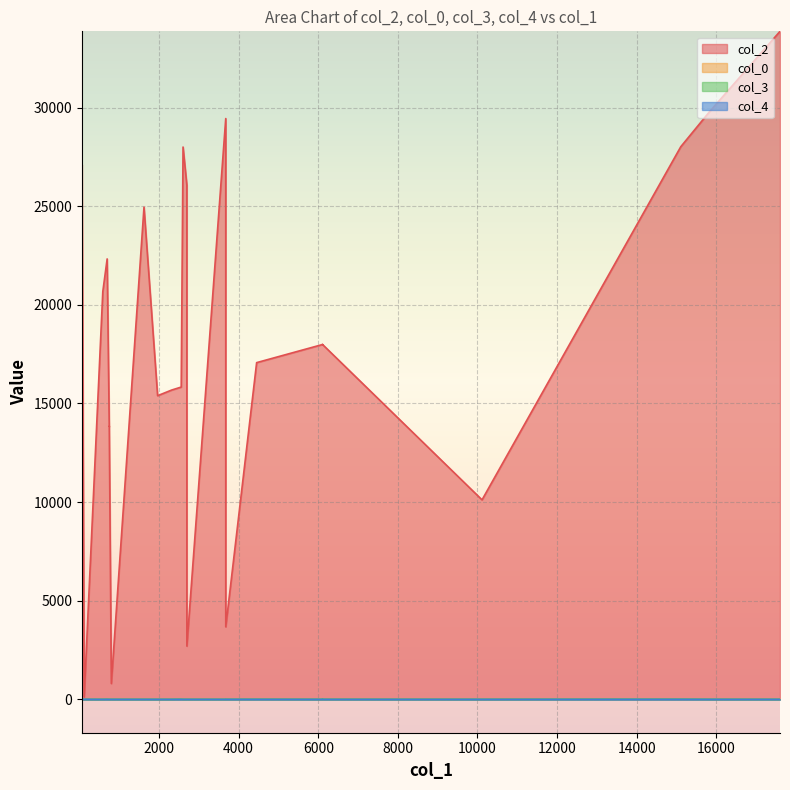

True or false: col_2 has a value of 17072.0 at 4451.

True